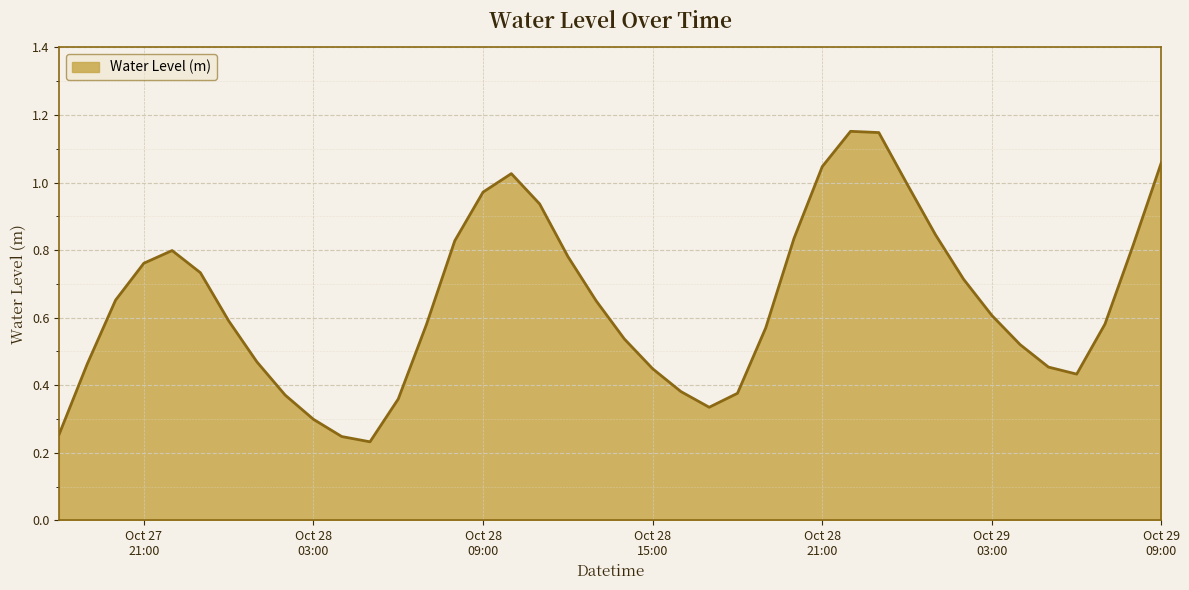

What is the difference between the maximum and minimum values?

0.9